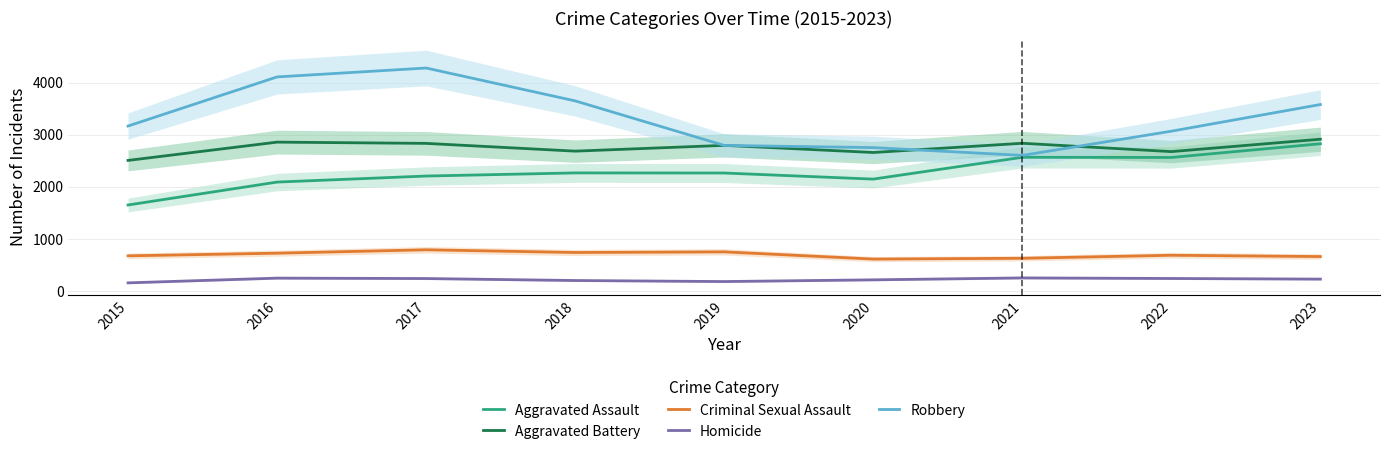

What are all the series names shown in the legend?

Aggravated Assault, Aggravated Battery, Criminal Sexual Assault, Homicide, Robbery